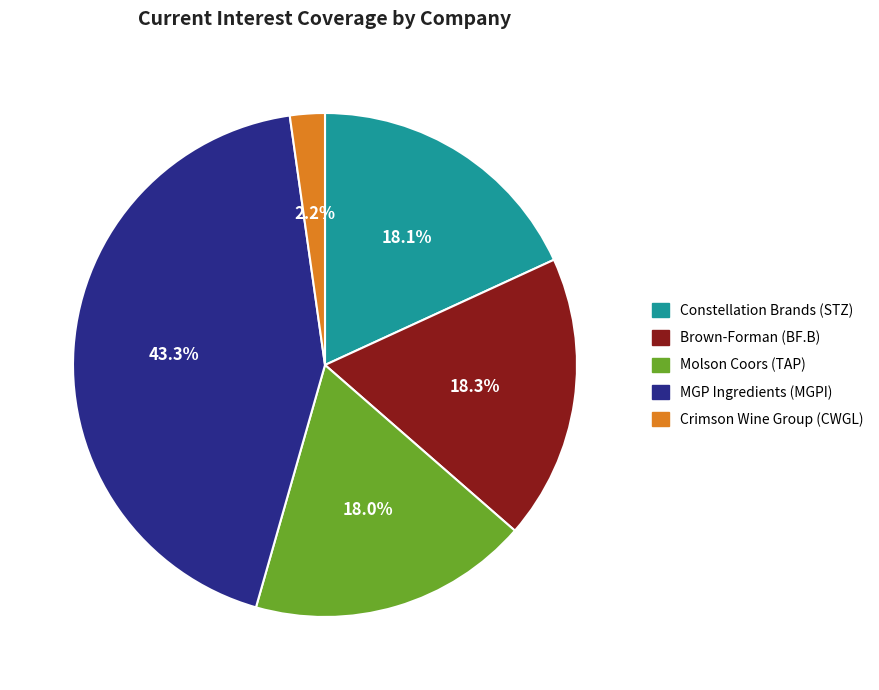

Is there any slice that represents more than half of the pie?

No